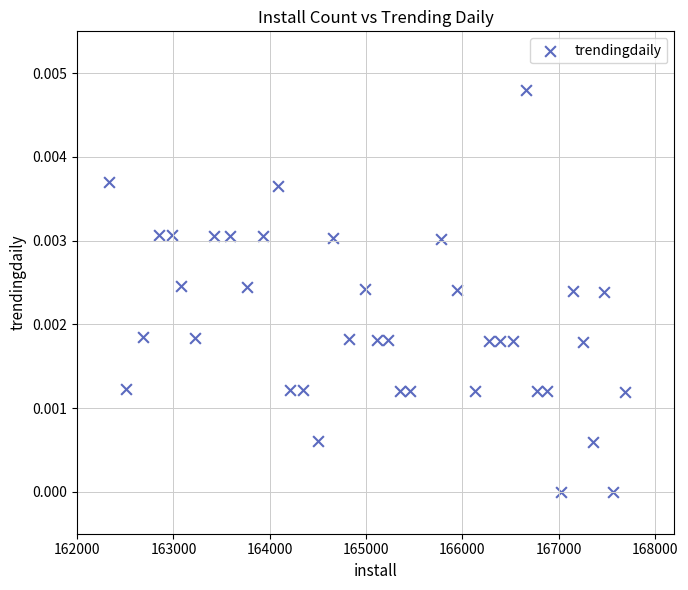

What is the range of X values (max minus min)?

5357.0